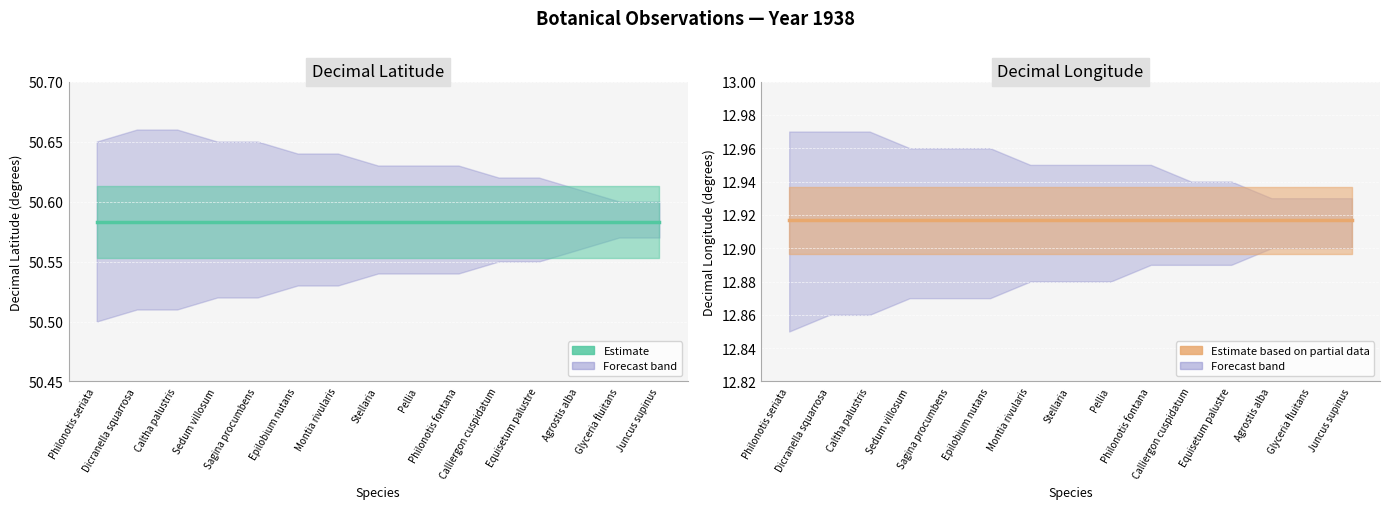

List the series in order of their peak value, highest first.

decimalLatitude, decimalLongitude